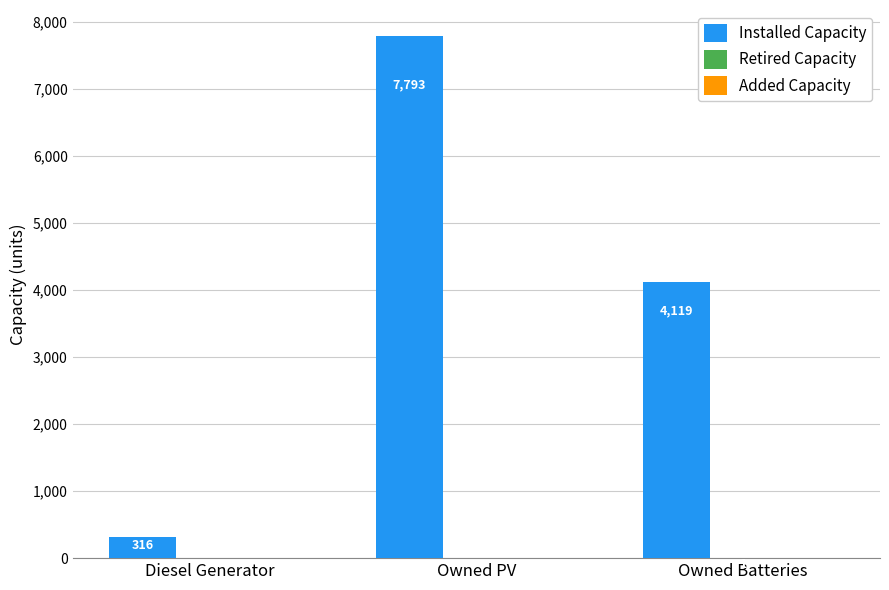

The value of Installed Capacity at Owned Batteries is 4119. True or false?

True